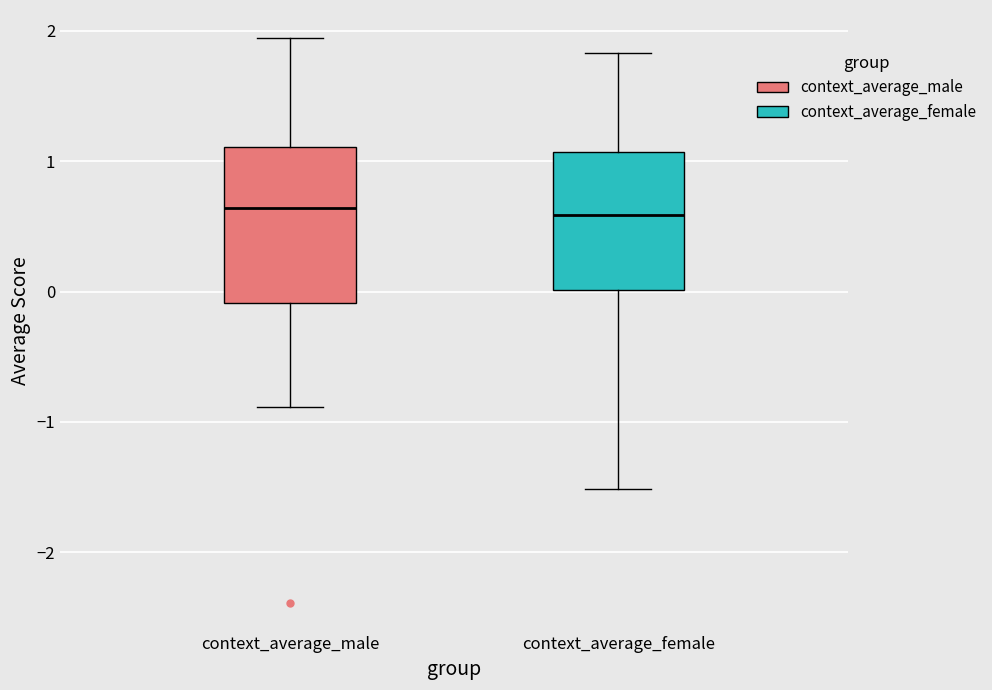

Reading left to right, transcribe this box plot: for each box, give where its median line is, the range the box spans, and where its two whiskers end, as read against the y-axis. The values are not printed on the chart, so give them approximately, as read against the axis.

context_average_male: median 0.6, box -0.1 to 1.1, whiskers -0.9 to 1.9
context_average_female: median 0.6, box 0.0 to 1.1, whiskers -1.5 to 1.8